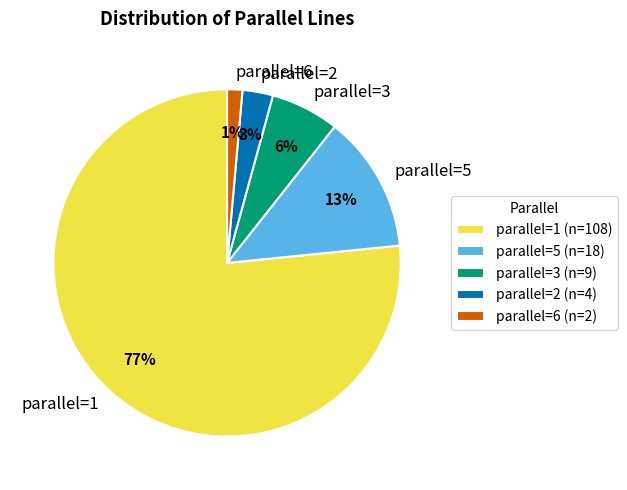

Count the number of slices in the pie.

5